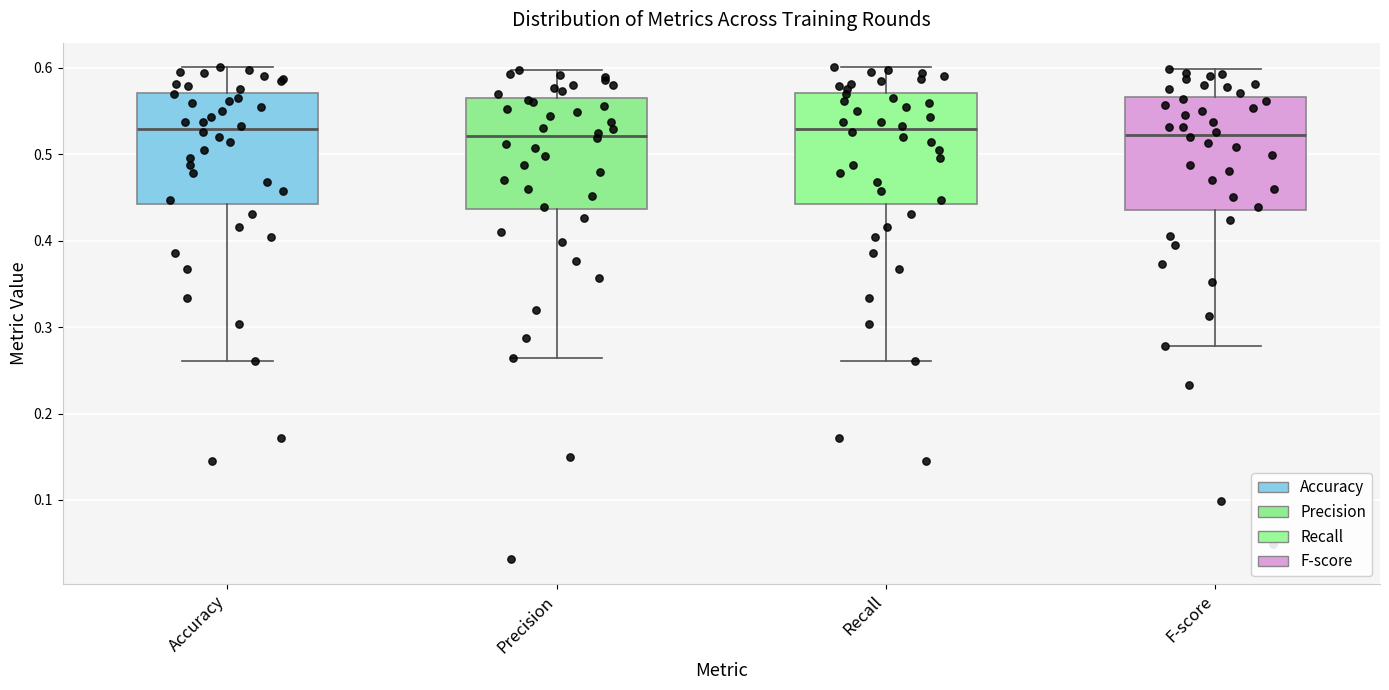

Where does the upper whisker of the box for Precision end on the y-axis? The values are not printed on the chart, so give them approximately, as read against the axis.

0.60